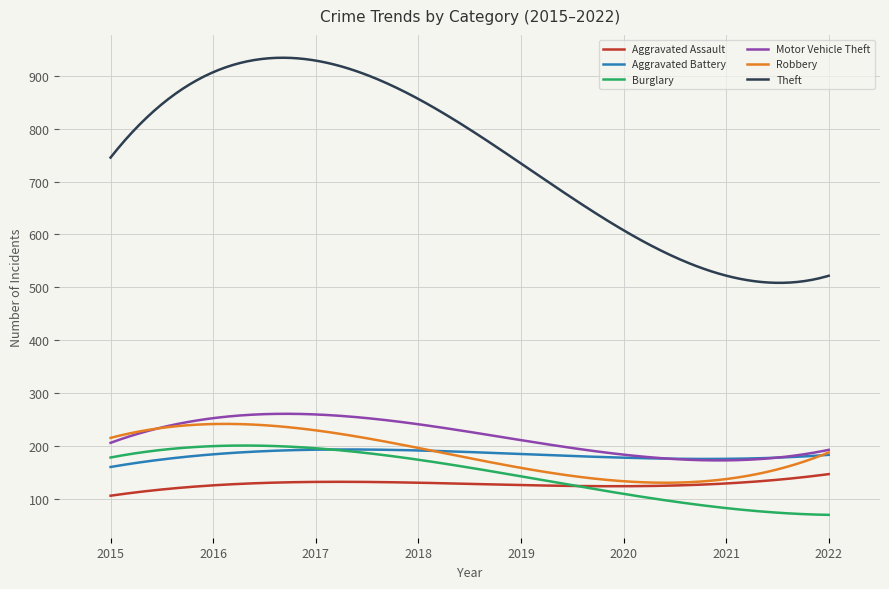

In Aggravated Battery, how many points are higher than both neighbors (excluding endpoints)?

1